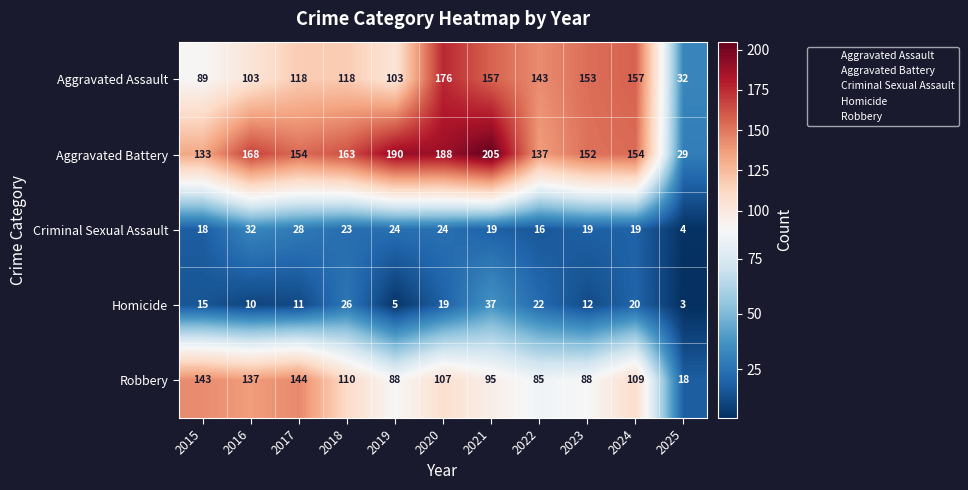

At which category is the sum across all series the highest?

2020